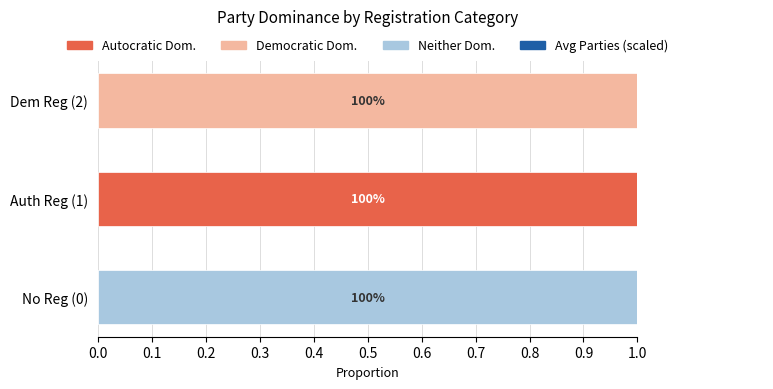

How many groups of bars are there?

3